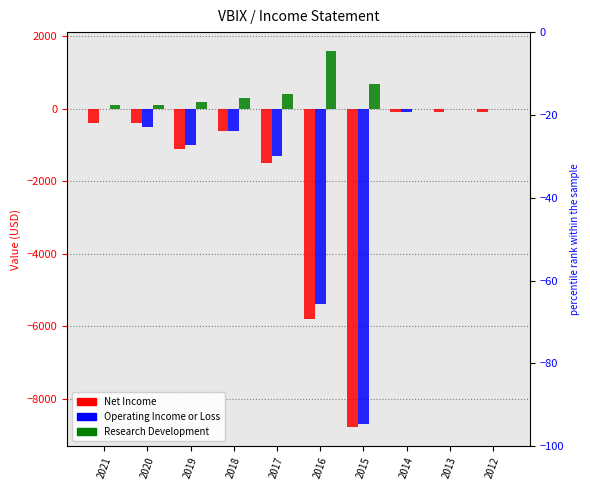

At which label does Research Development first exceed 200?

2018